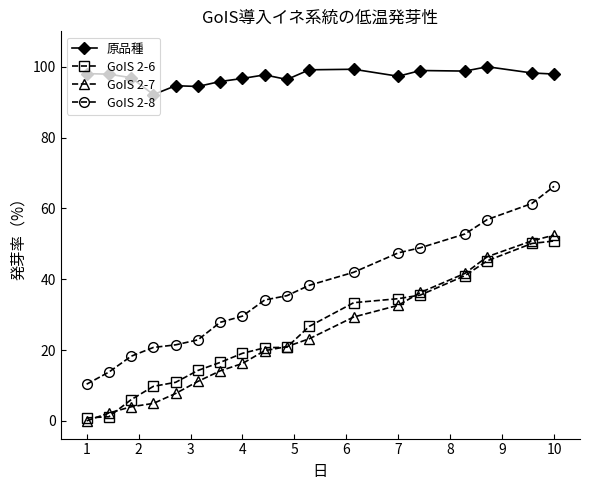

What is the greatest value displayed?

100.0